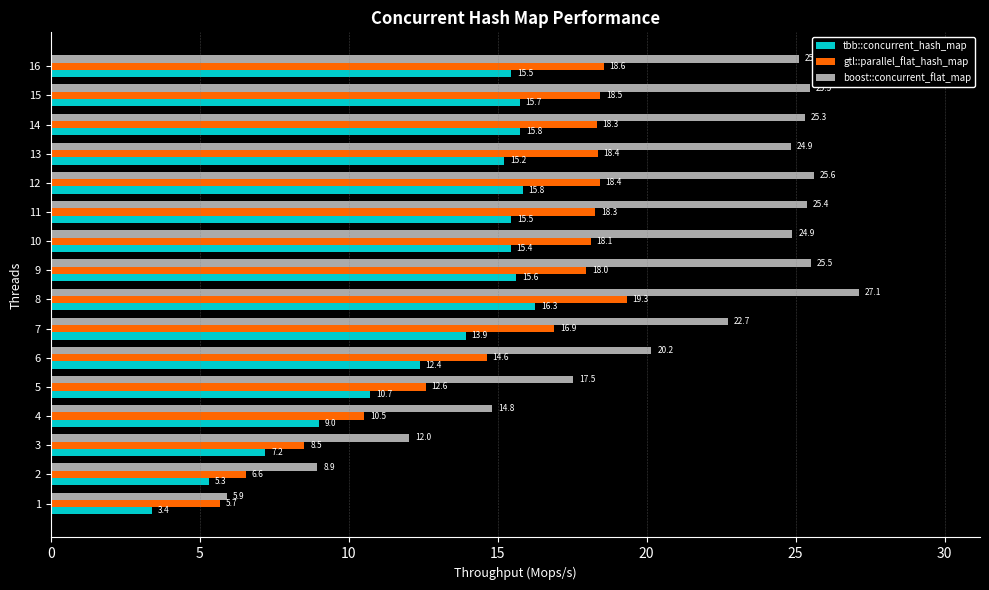

How many data points in tbb::concurrent_hash_map are above 15?

9